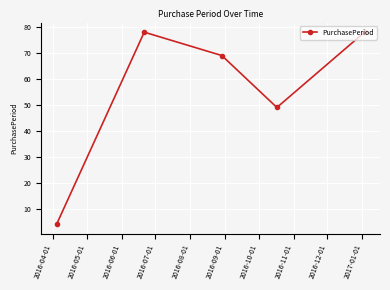

What is the greatest value displayed?

78